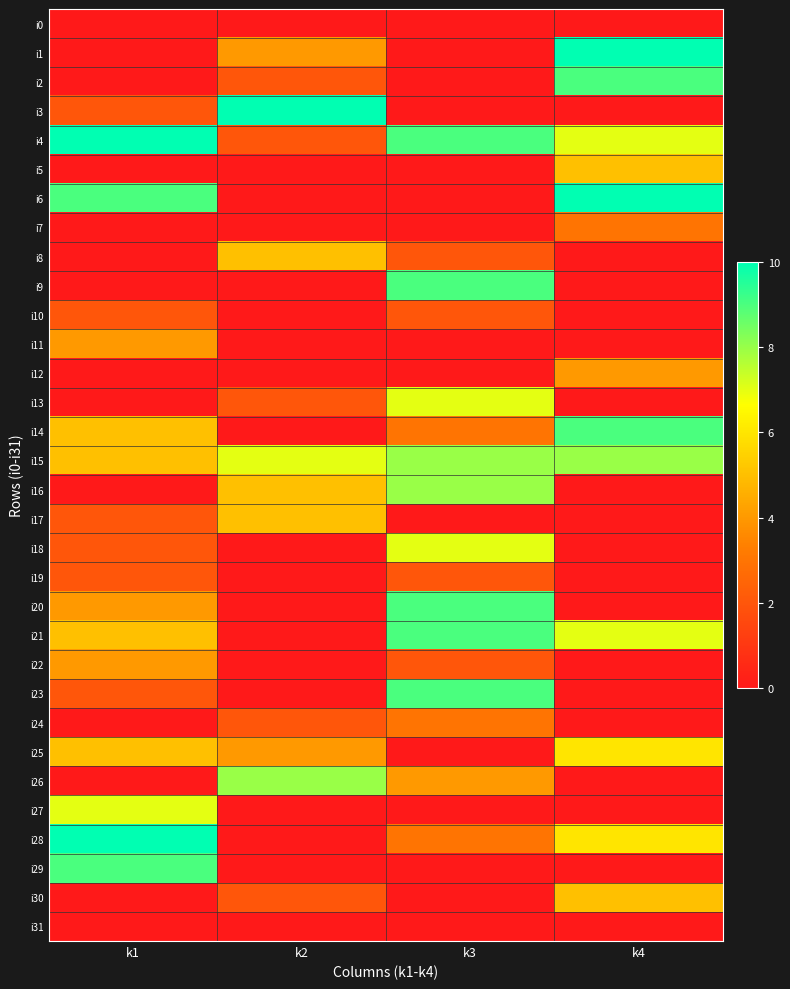

What is the total value across all series at k4?

89